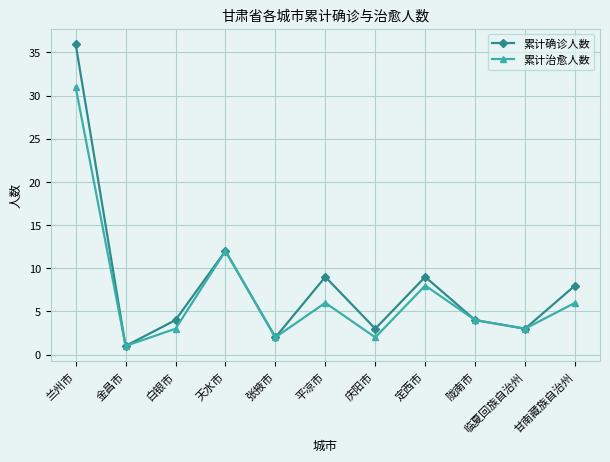

At which category does 累计确诊人数 reach its first local valley?

金昌市